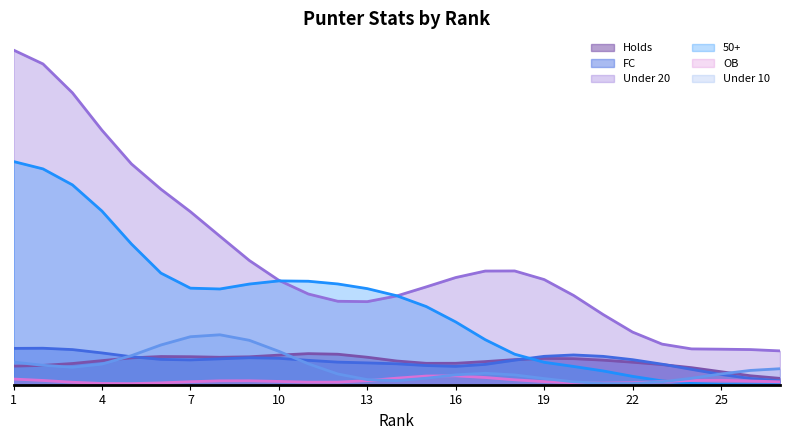

What are all the series names shown in the legend?

Holds, FC, Under 20, 50+, OB, Under 10